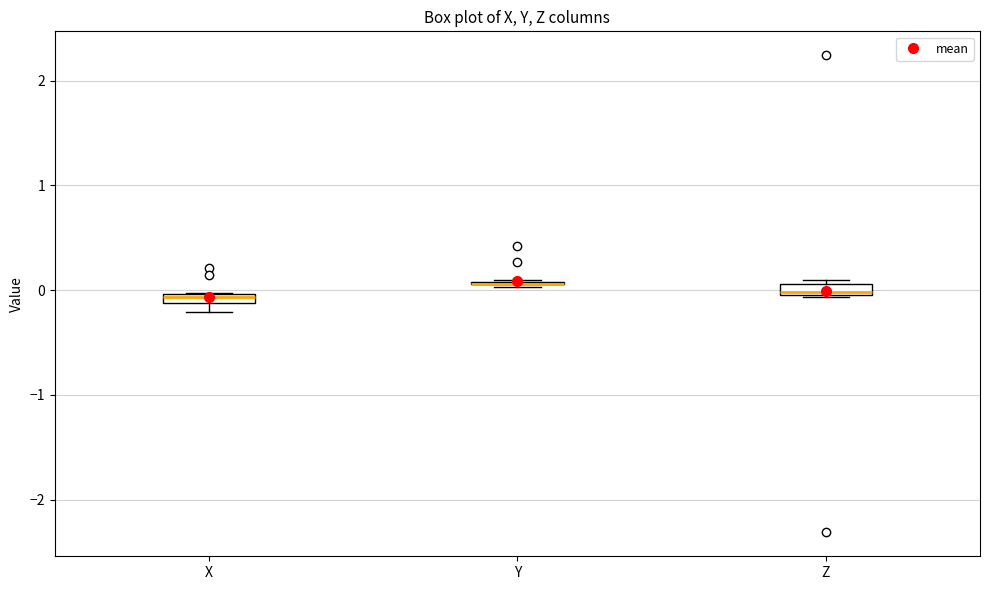

Where is the upper edge of the box for Z on the y-axis? The values are not printed on the chart, so give them approximately, as read against the axis.

0.1